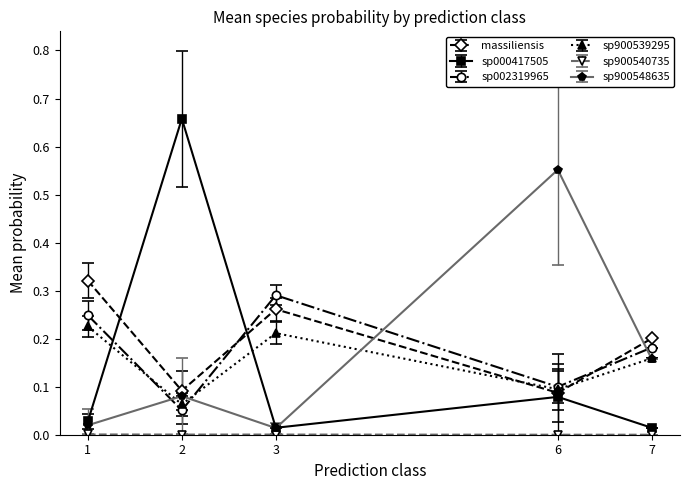

At how many categories does at least one series exceed 0?

5